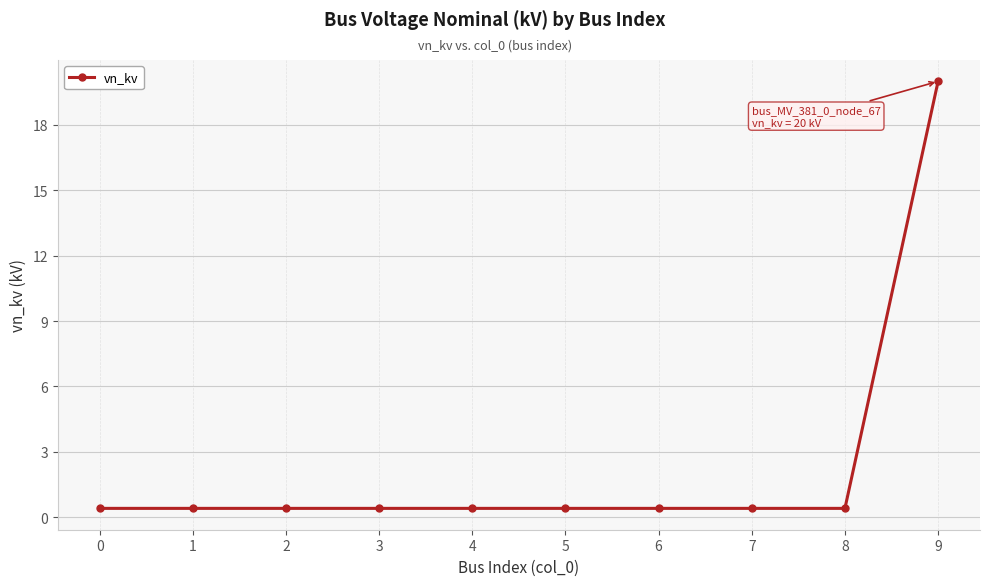

What is the value of the 2nd point from the left?

0.4